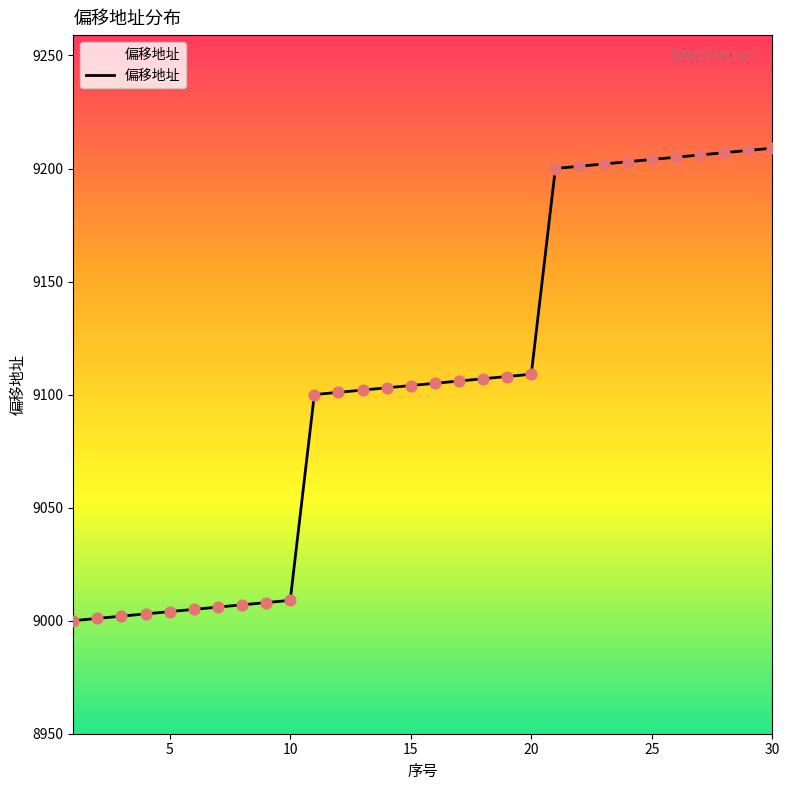

What is the difference between the maximum and minimum values?

209